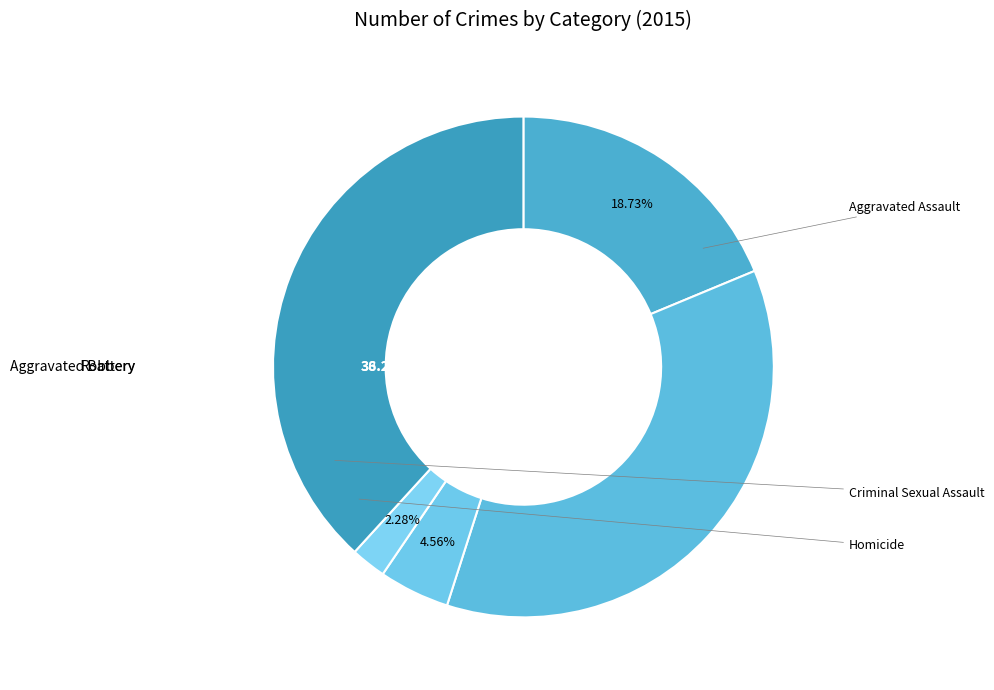

True or false: Robbery accounts for 49% of the total.

False